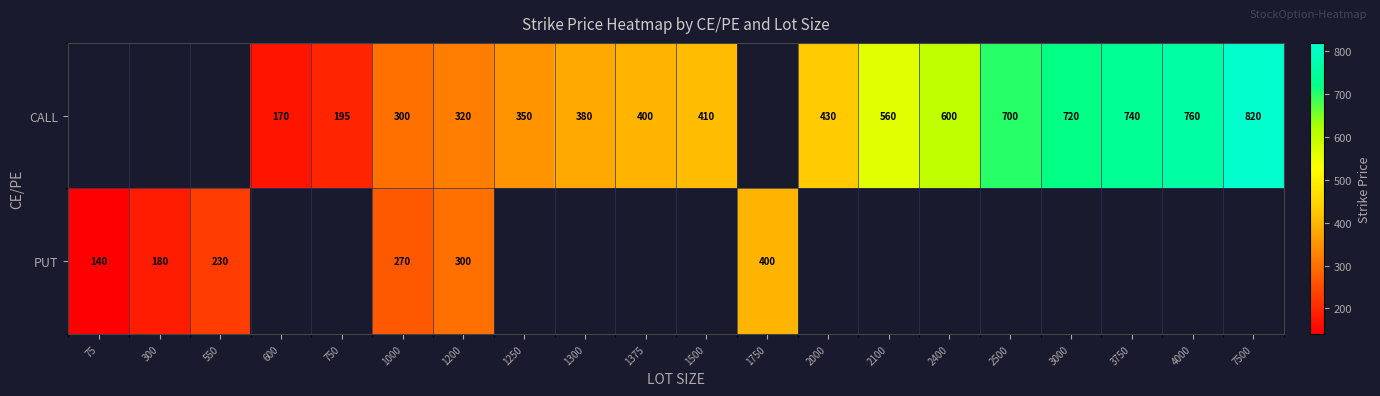

Rank the series at 1000 from highest to lowest value.

CALL, PUT